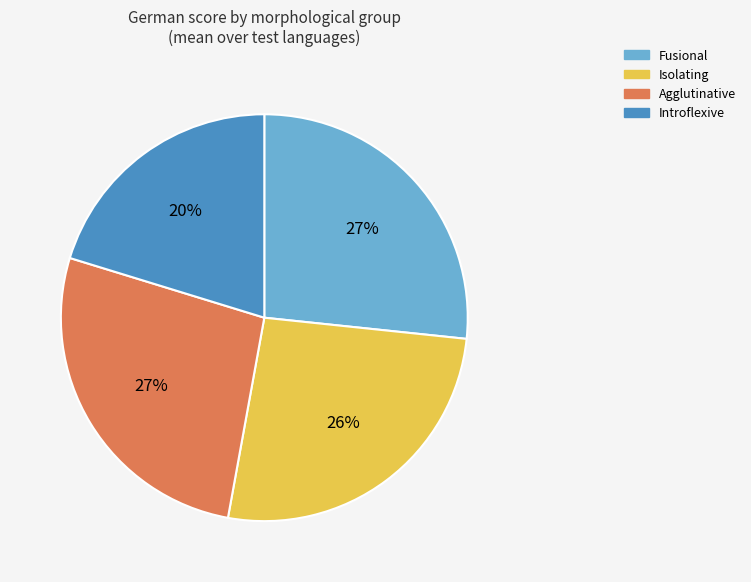

Is the sum of Agglutinative and Fusional greater than half?

Yes